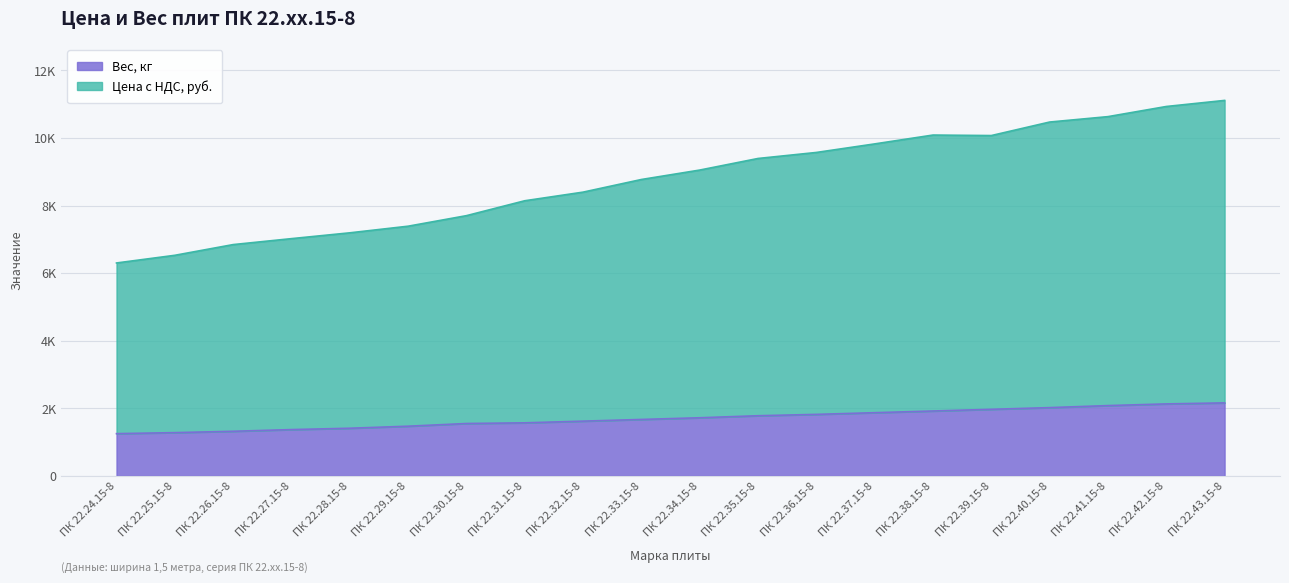

Reading right to left, extract all data points from this chart.

Цена с НДС, руб.: ПК 22.43.15-8=11110	ПК 22.42.15-8=10930	ПК 22.41.15-8=10630	ПК 22.40.15-8=10470	ПК 22.39.15-8=10070	ПК 22.38.15-8=10085	ПК 22.37.15-8=9823	ПК 22.36.15-8=9570	ПК 22.35.15-8=9392	ПК 22.34.15-8=9049	ПК 22.33.15-8=8770	ПК 22.32.15-8=8396	ПК 22.31.15-8=8141	ПК 22.30.15-8=7700	ПК 22.29.15-8=7388	ПК 22.28.15-8=7192	ПК 22.27.15-8=7020	ПК 22.26.15-8=6844	ПК 22.25.15-8=6527	ПК 22.24.15-8=6300
Вес, кг: ПК 22.43.15-8=2160	ПК 22.42.15-8=2130	ПК 22.41.15-8=2080	ПК 22.40.15-8=2020	ПК 22.39.15-8=1970	ПК 22.38.15-8=1920	ПК 22.37.15-8=1870	ПК 22.36.15-8=1820	ПК 22.35.15-8=1780	ПК 22.34.15-8=1720	ПК 22.33.15-8=1670	ПК 22.32.15-8=1620	ПК 22.31.15-8=1570	ПК 22.30.15-8=1550	ПК 22.29.15-8=1470	ПК 22.28.15-8=1410	ПК 22.27.15-8=1370	ПК 22.26.15-8=1320	ПК 22.25.15-8=1280	ПК 22.24.15-8=1250